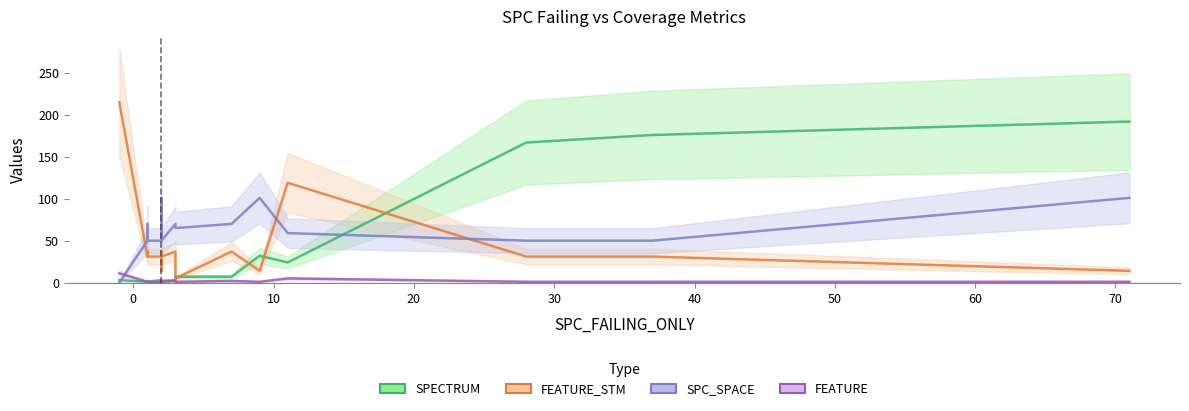

What is the total value across all series at 19?

258